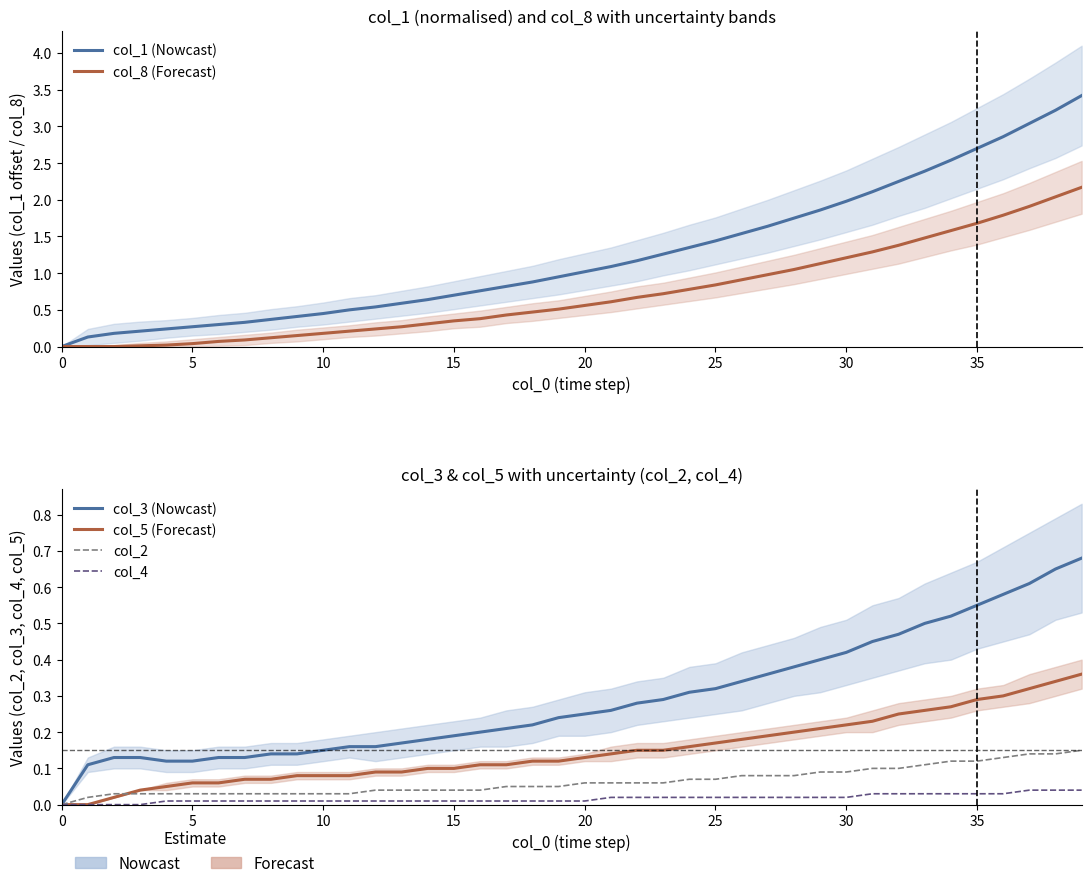

The col_3 (Nowcast) series shows 0.0 at 13. True or false?

False